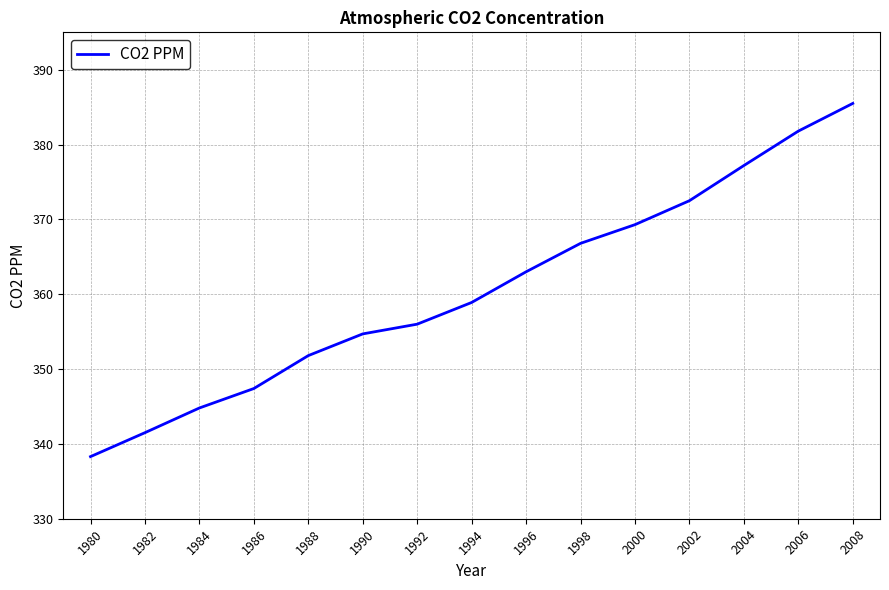

Is this an area chart (filled region under the line)?

No